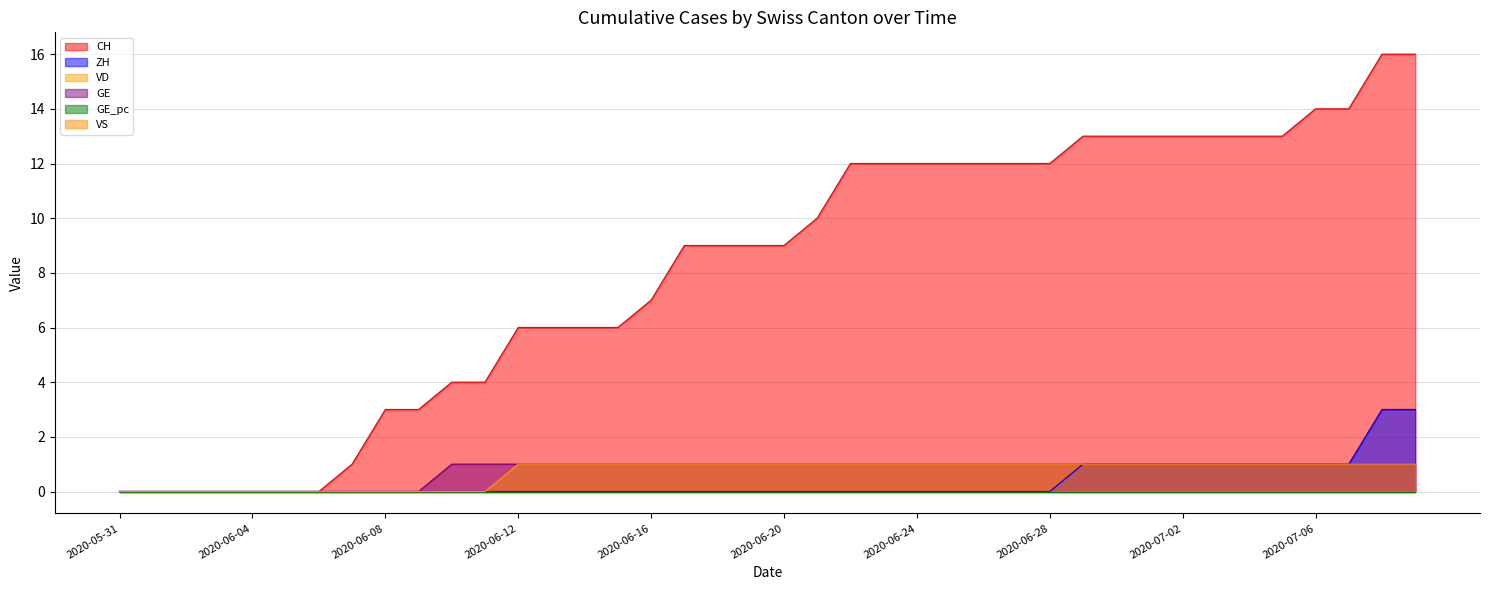

Does the chart have visible grid lines?

Yes